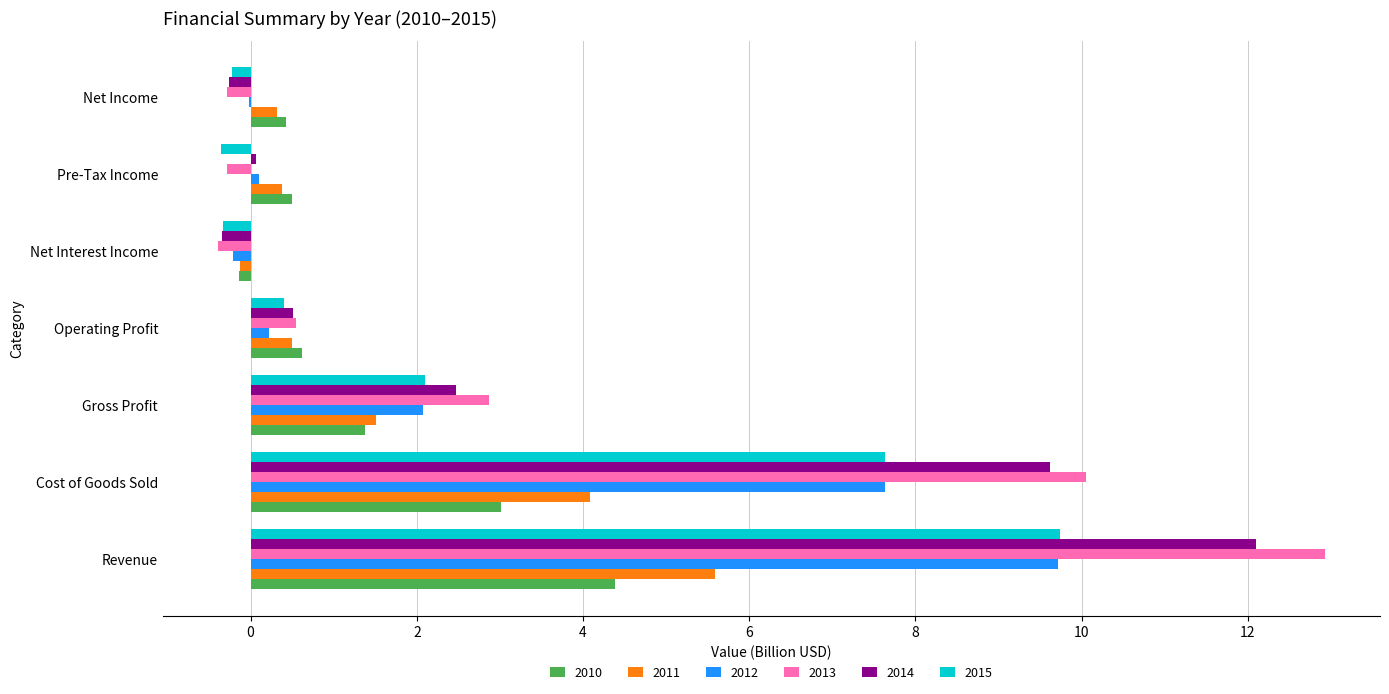

How many data points does each series have?

7